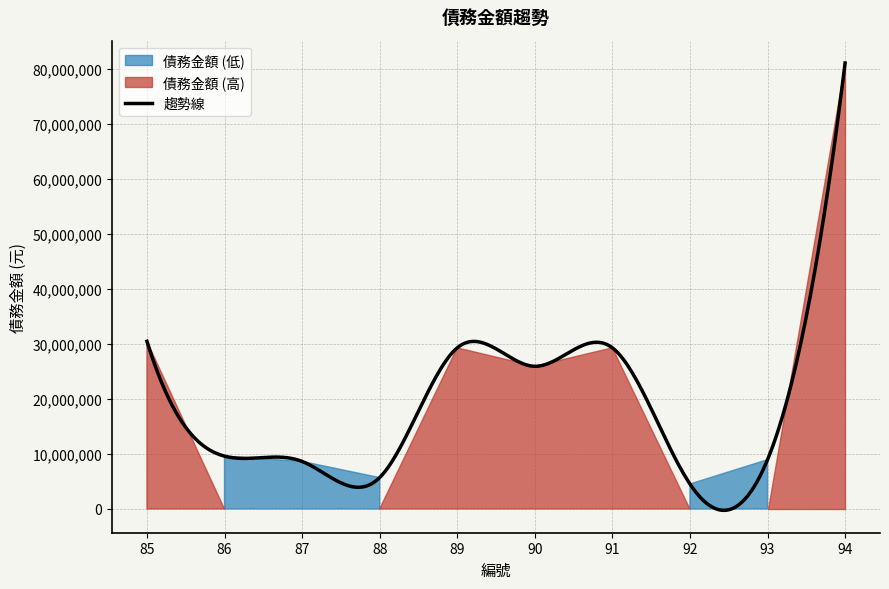

How many lines are shown in the chart?

1